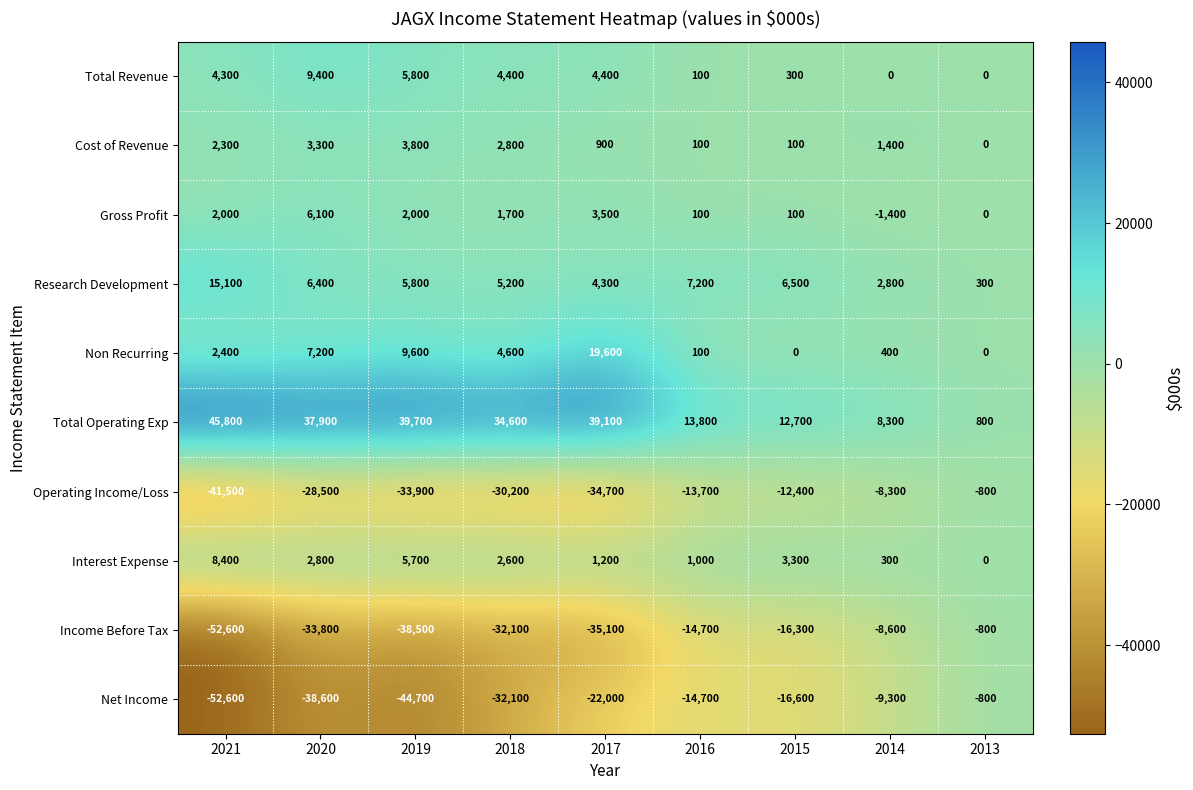

What is the sum of all Income Before Tax values?

-232500